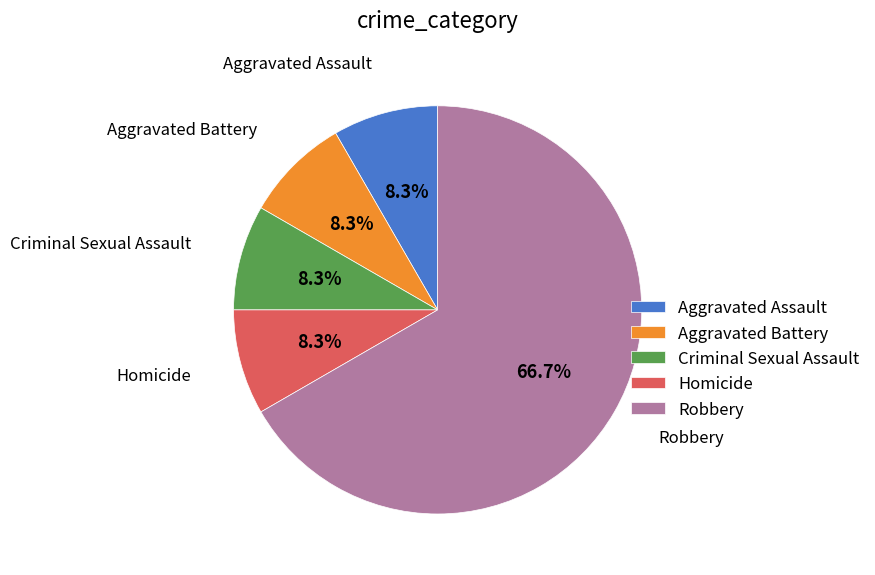

What is the ratio of the value at Aggravated Battery to the value at Aggravated Assault?

1.0